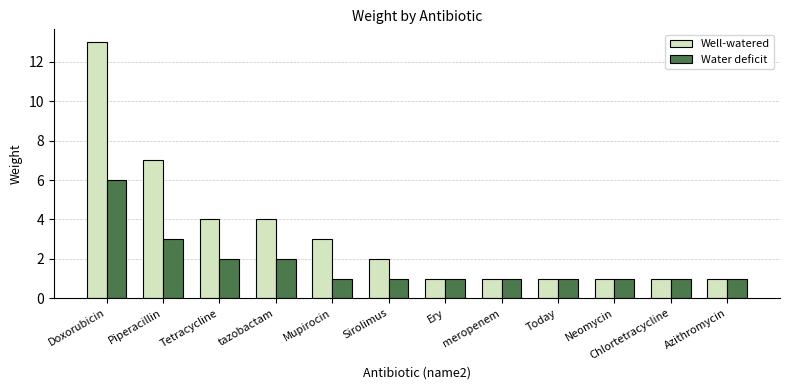

What are all the series names shown in the legend?

Well-watered, Water deficit